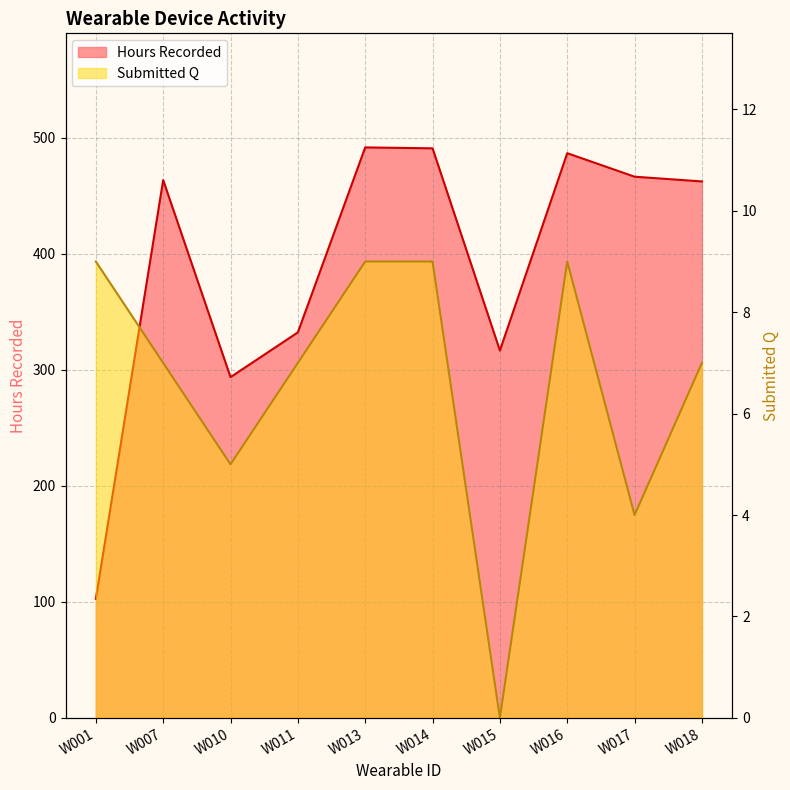

What is the difference between the maximum and minimum values in the Hours Recorded series?

389.0